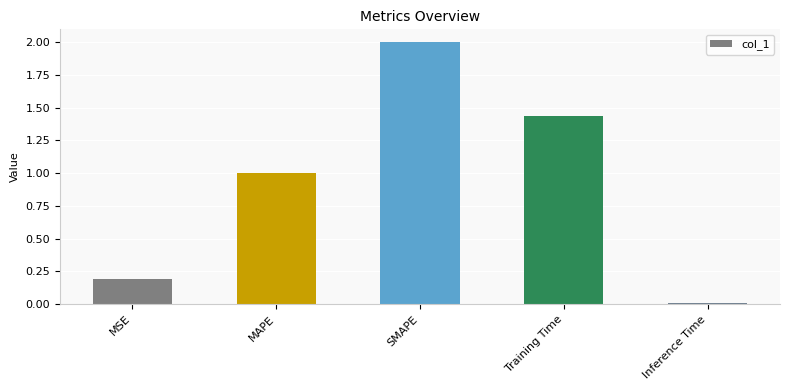

Count the number of categories in the chart.

5